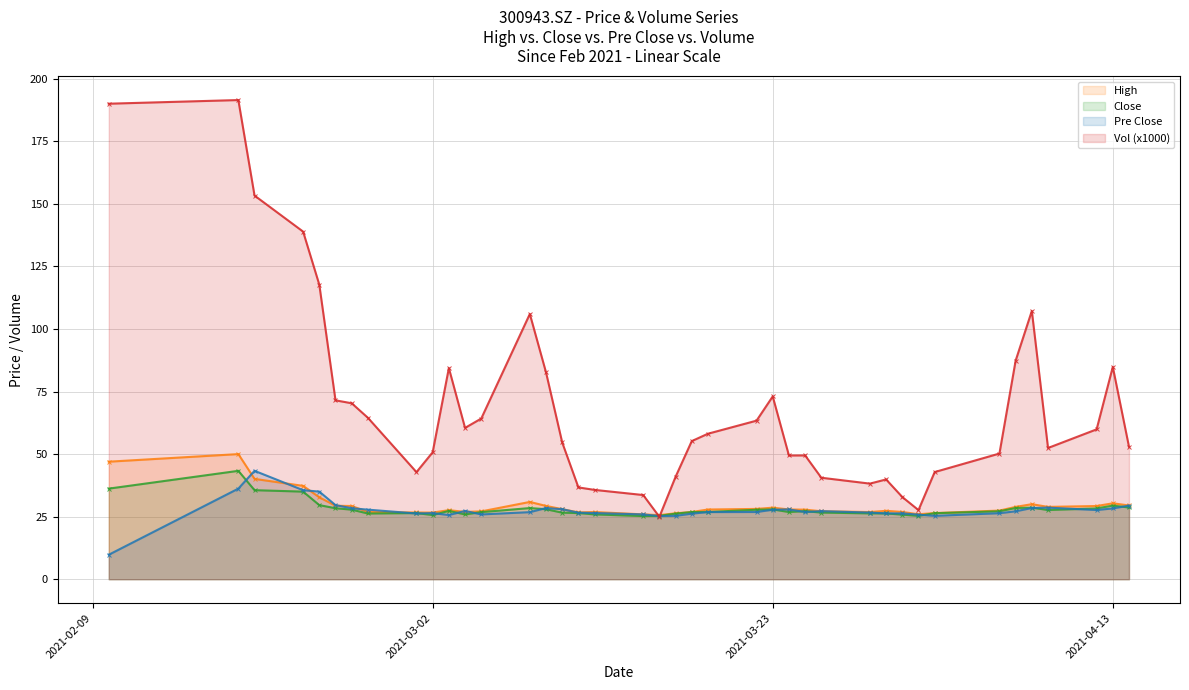

True or false: High has more than 2 interior local peaks.

True